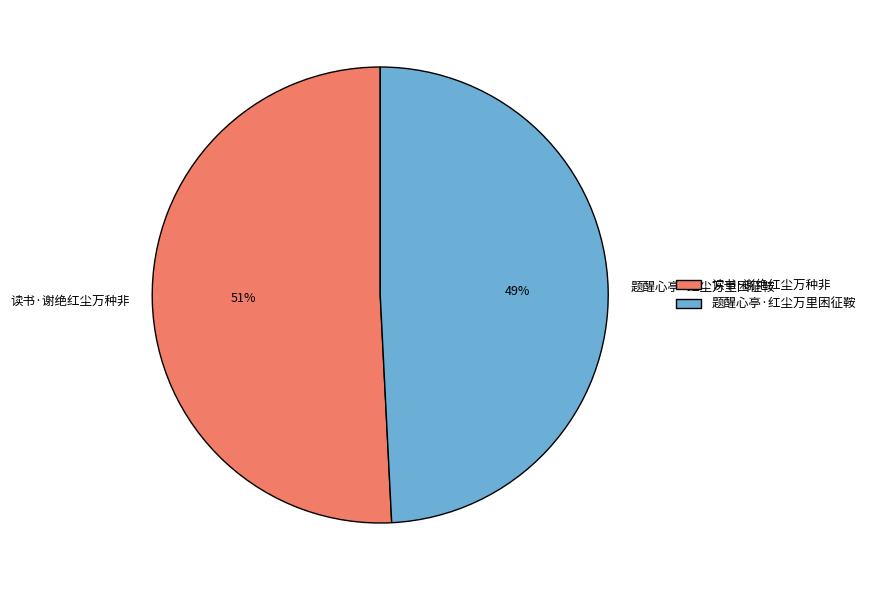

What is the smallest slice in the pie chart?

题醒心亭·红尘万里困征鞍